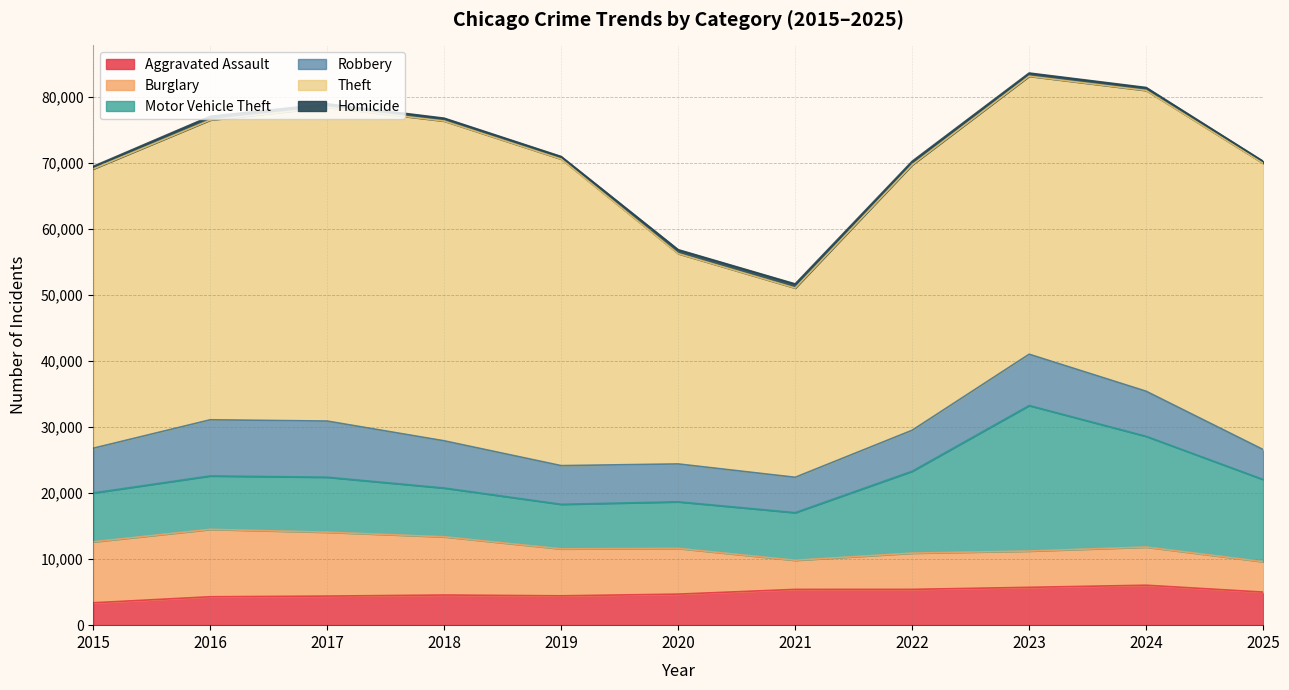

Where does the Theft series first go above 43315?

2016